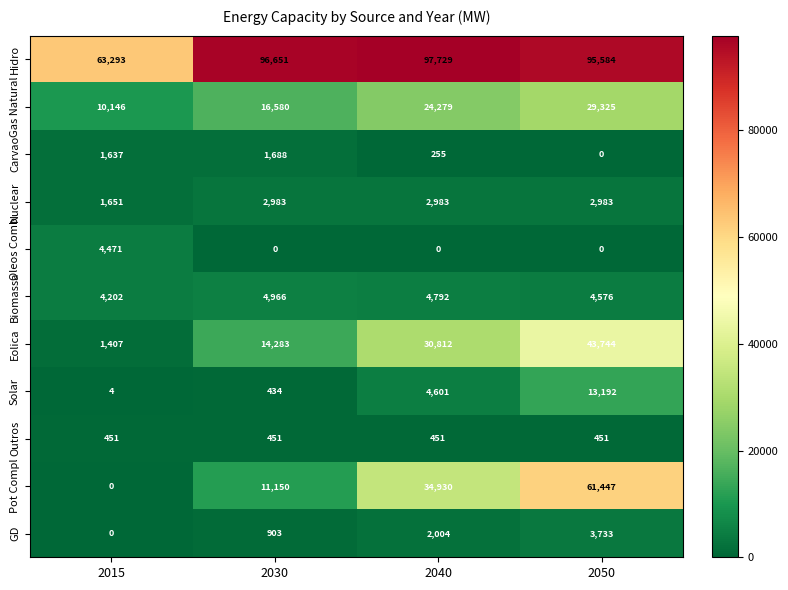

Which series changed the most between 2040 and 2050?

Pot Compl